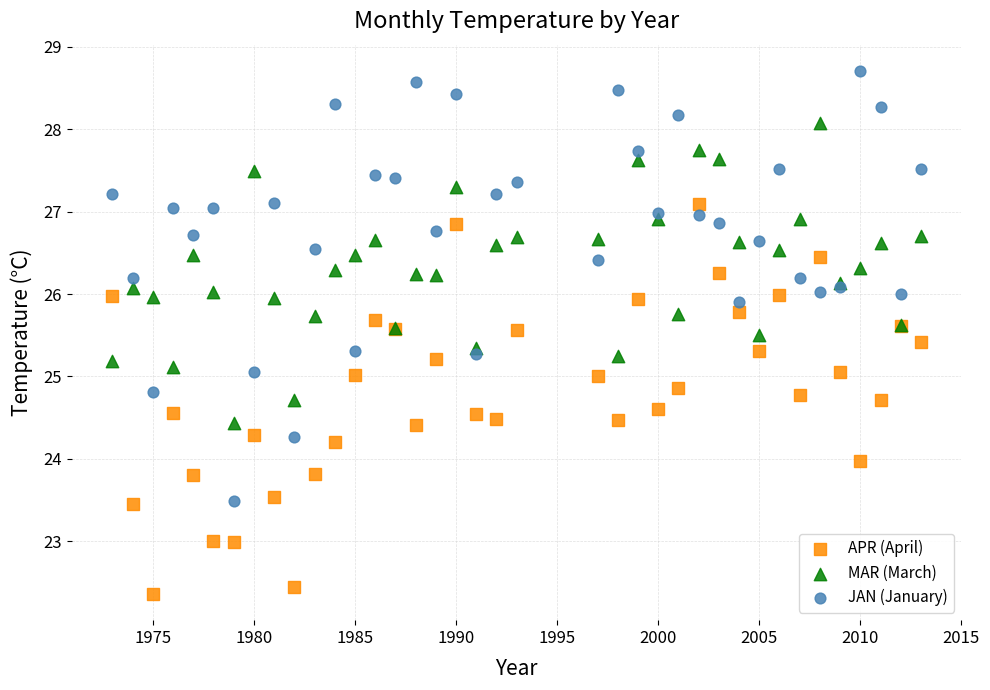

Which series reaches the maximum Y coordinate?

JAN (January)